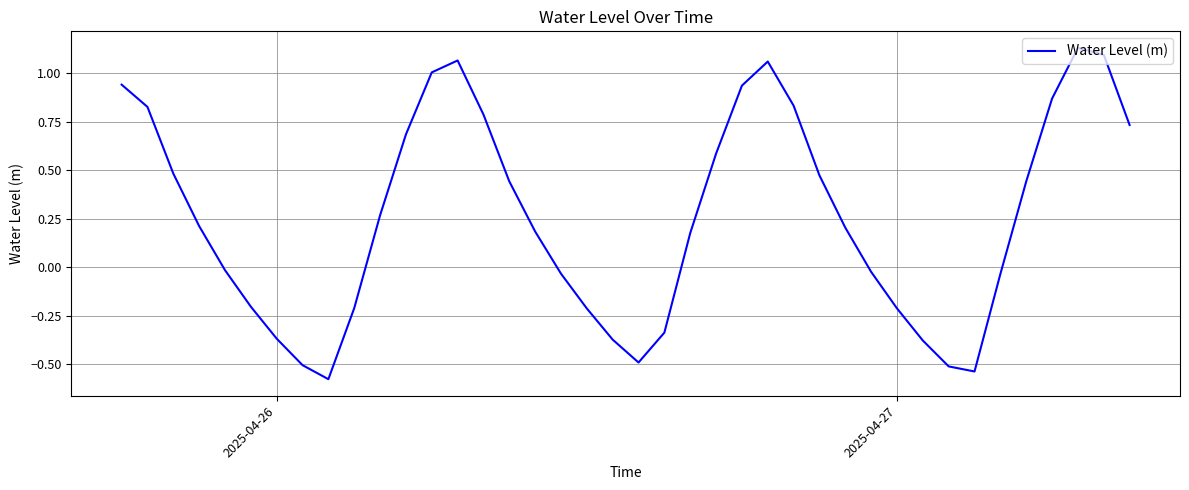

What is the difference between the maximum and minimum values?

1.7